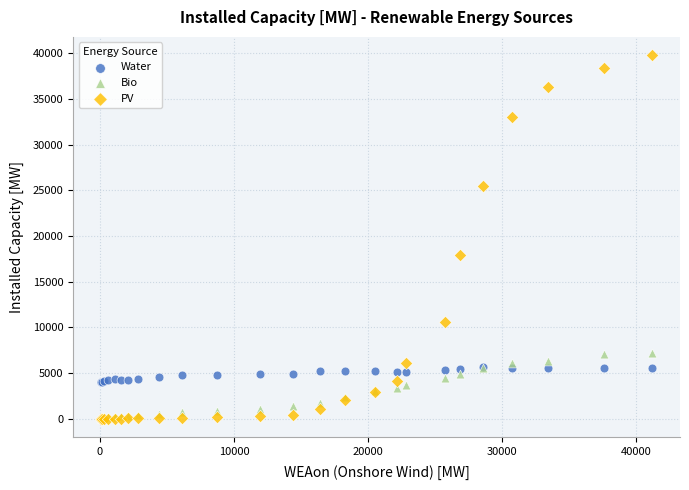

What are all the series names shown in the legend?

Water, Bio, PV